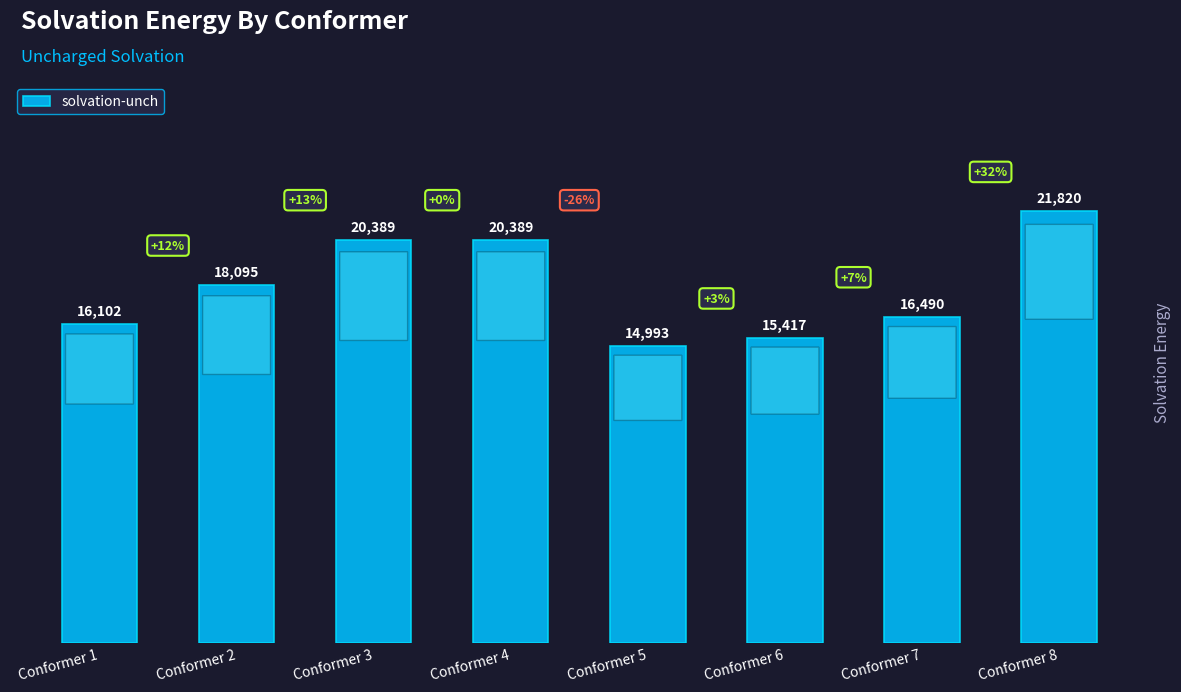

What is the difference between the maximum and second lowest values?

6402.6